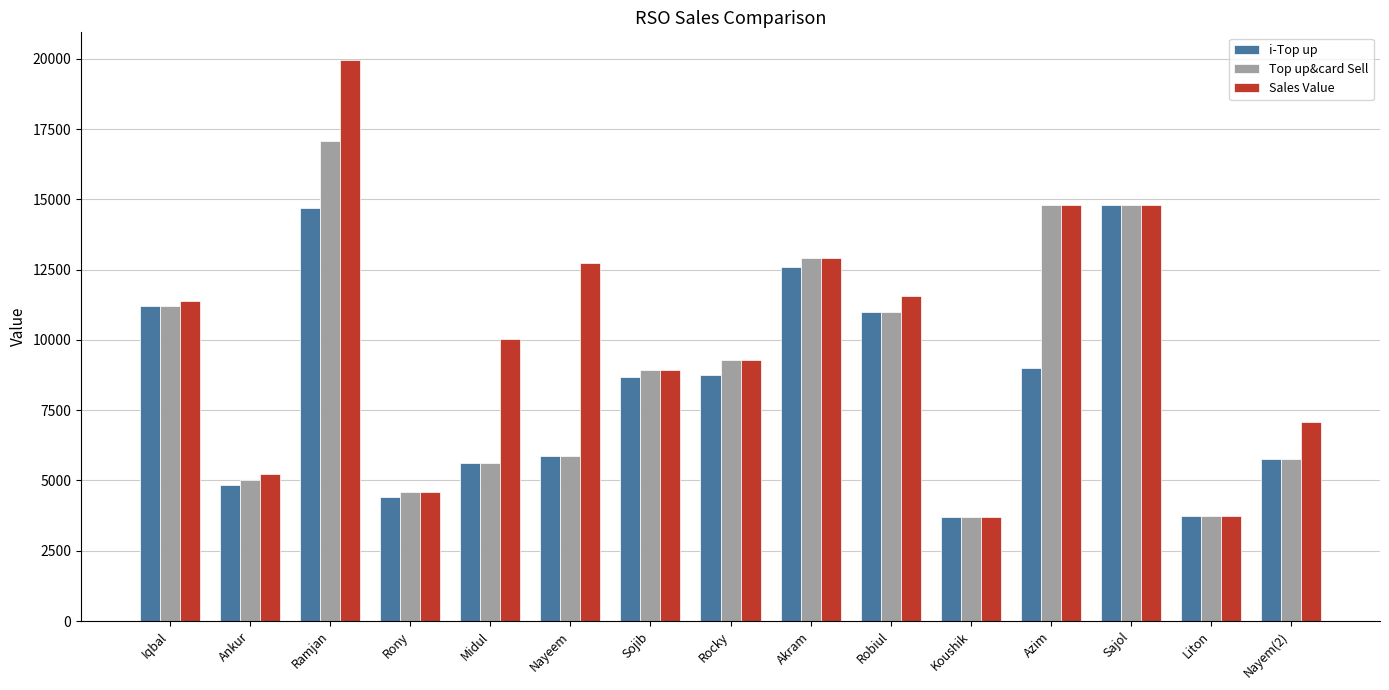

At how many categories does at least one series exceed 12481?

5